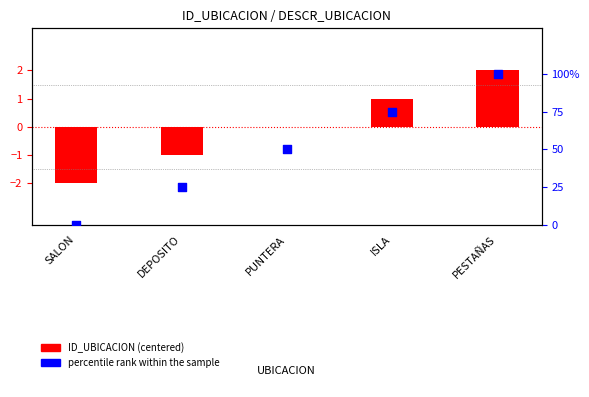

Which series has the largest total across all categories?

percentile rank within the sample